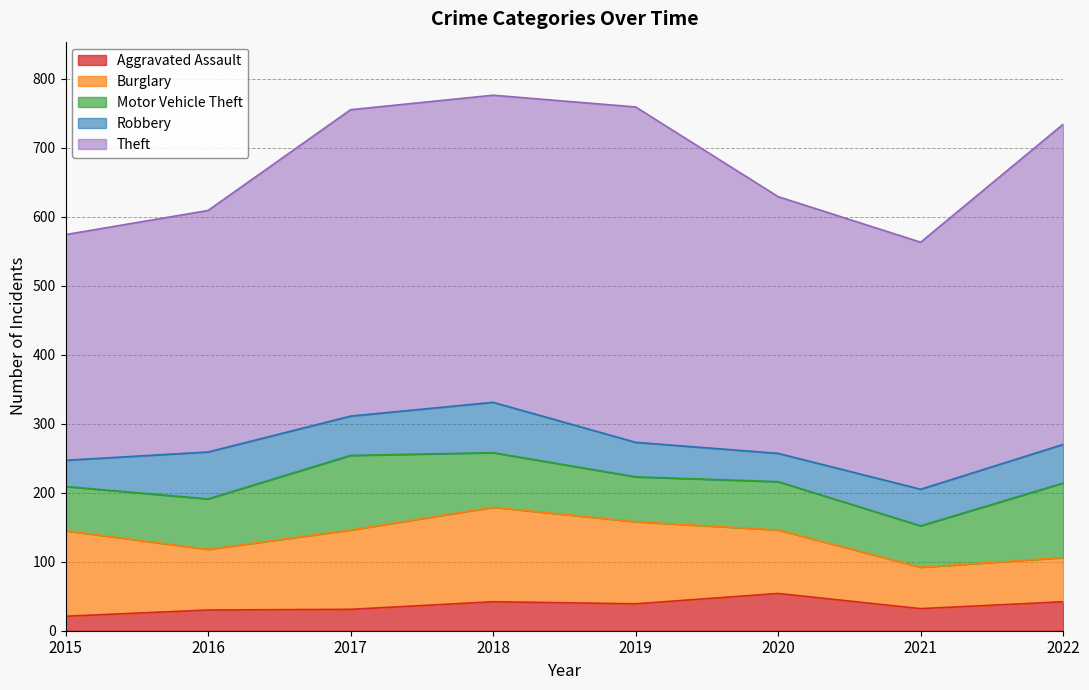

True or false: Robbery has a value of 80 at 2019.

False